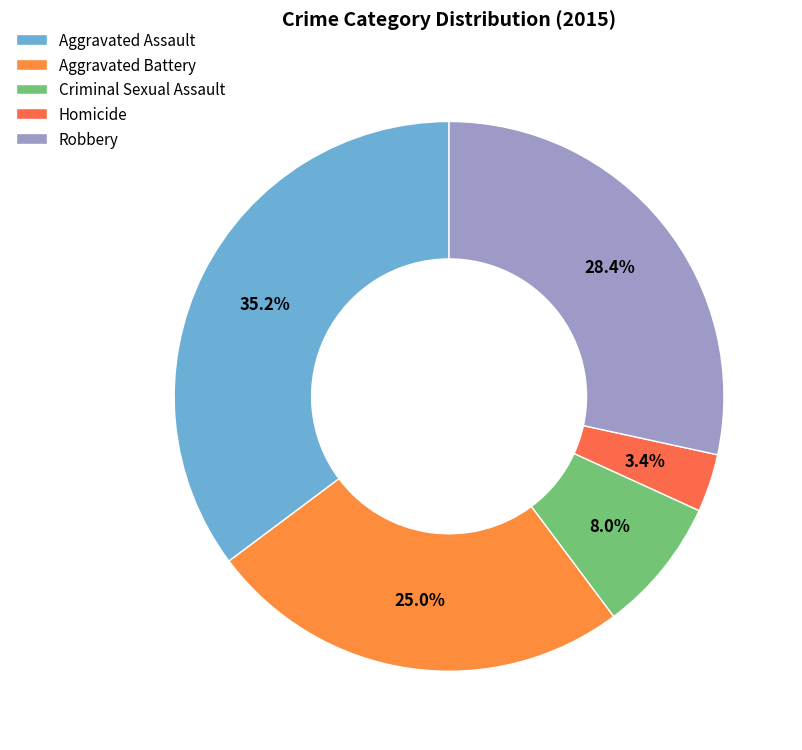

To the nearest percent, what portion does Criminal Sexual Assault represent?

8%